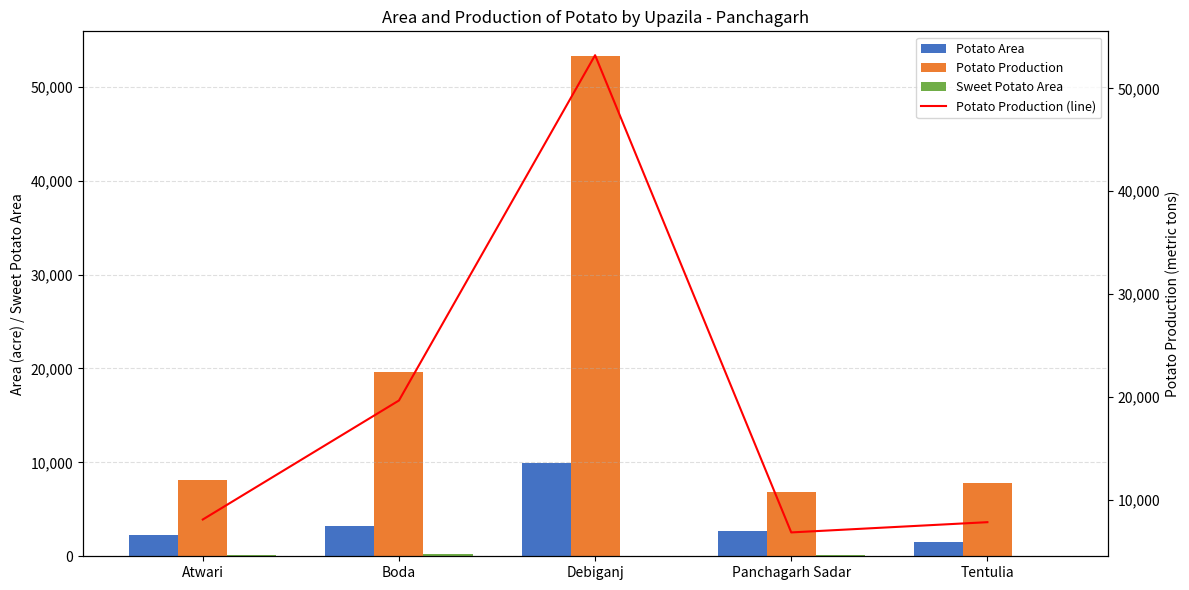

Reading right to left, transcribe all the data shown in this chart.

Potato Area: 1514	2677	9985	3275	2223
Potato Production: 7814	6818	53237	19650	8074
Sweet Potato Area: 0	176	60	210	114
Potato Production (line): 7814	6818	53237	19650	8074